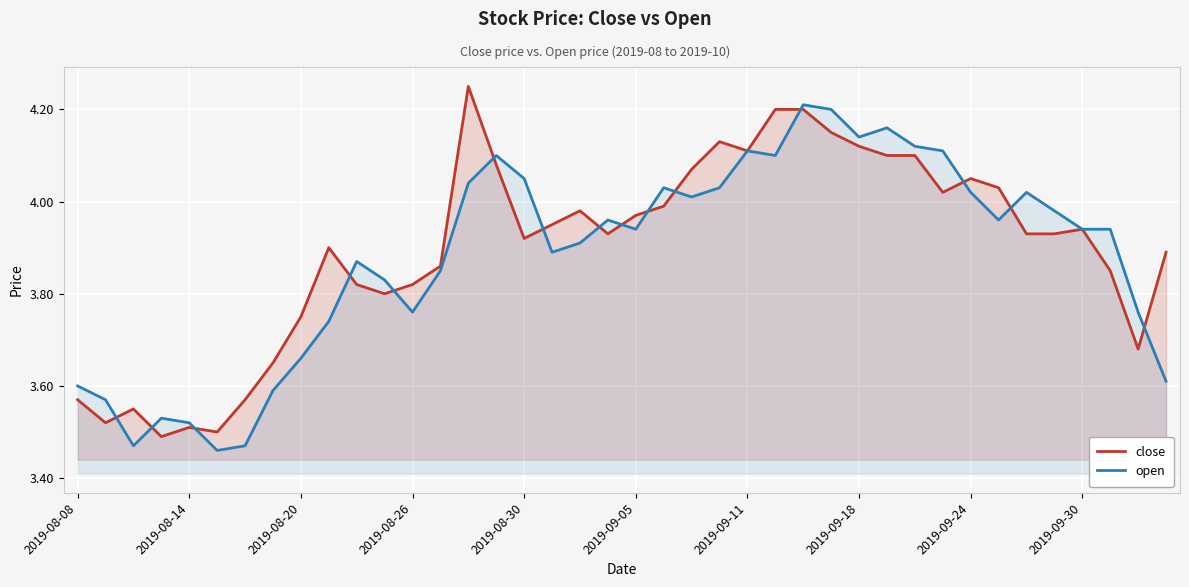

Rank the series by their maximum value, from lowest to highest.

open, close